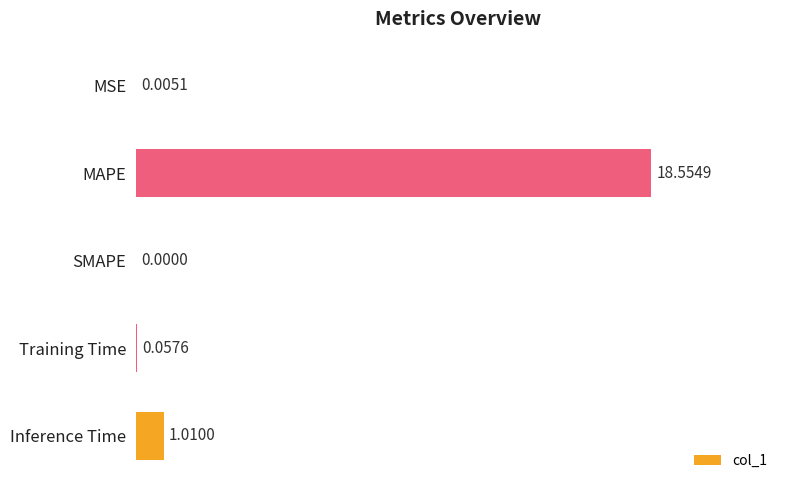

Where is the data nearest to the value 9?

Inference Time